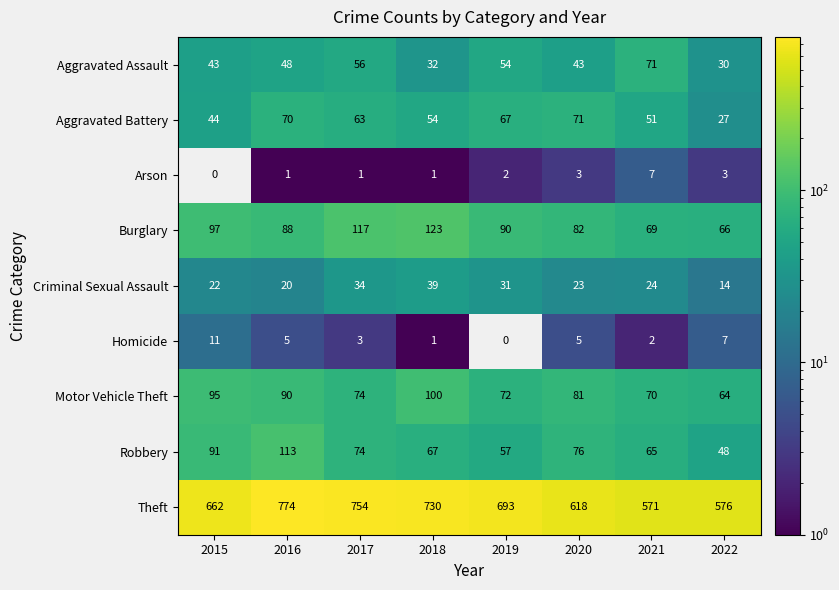

What is the total value across all series at 2018?

1147